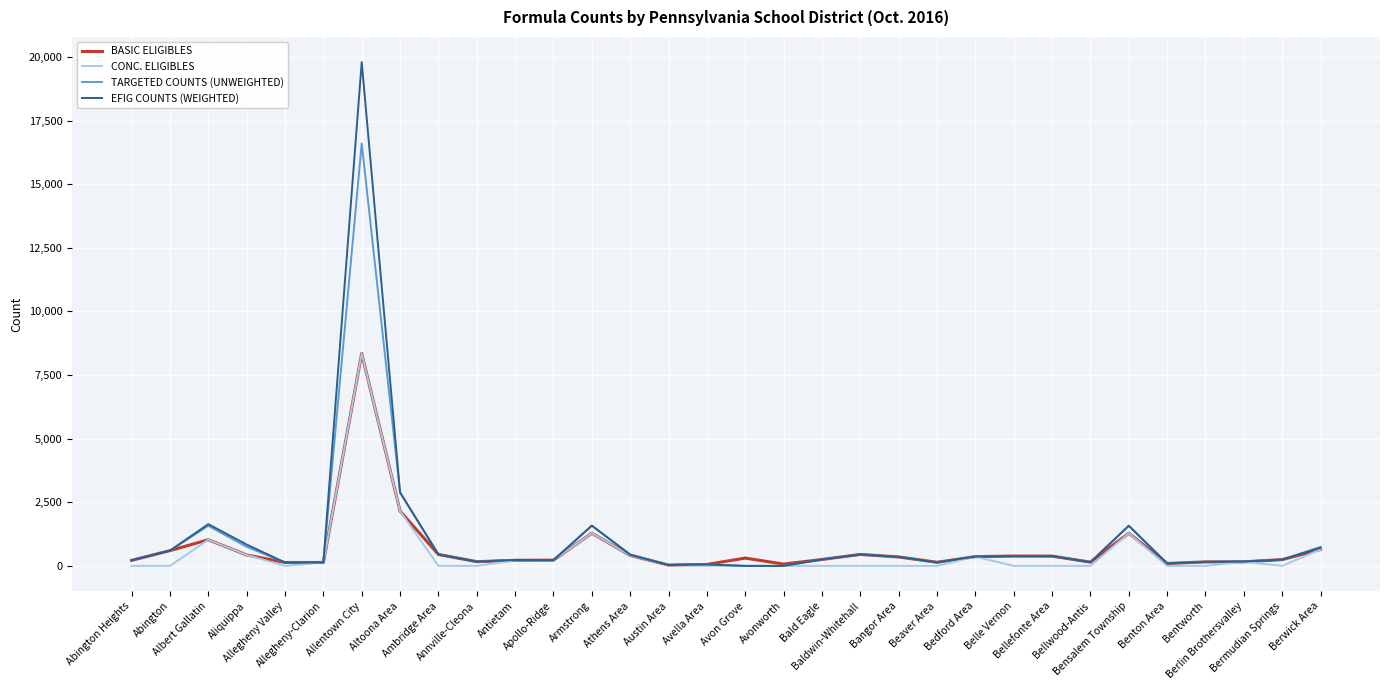

What is the sum of the BASIC ELIGIBLES values at Apollo-Ridge and Avella Area?

284.0